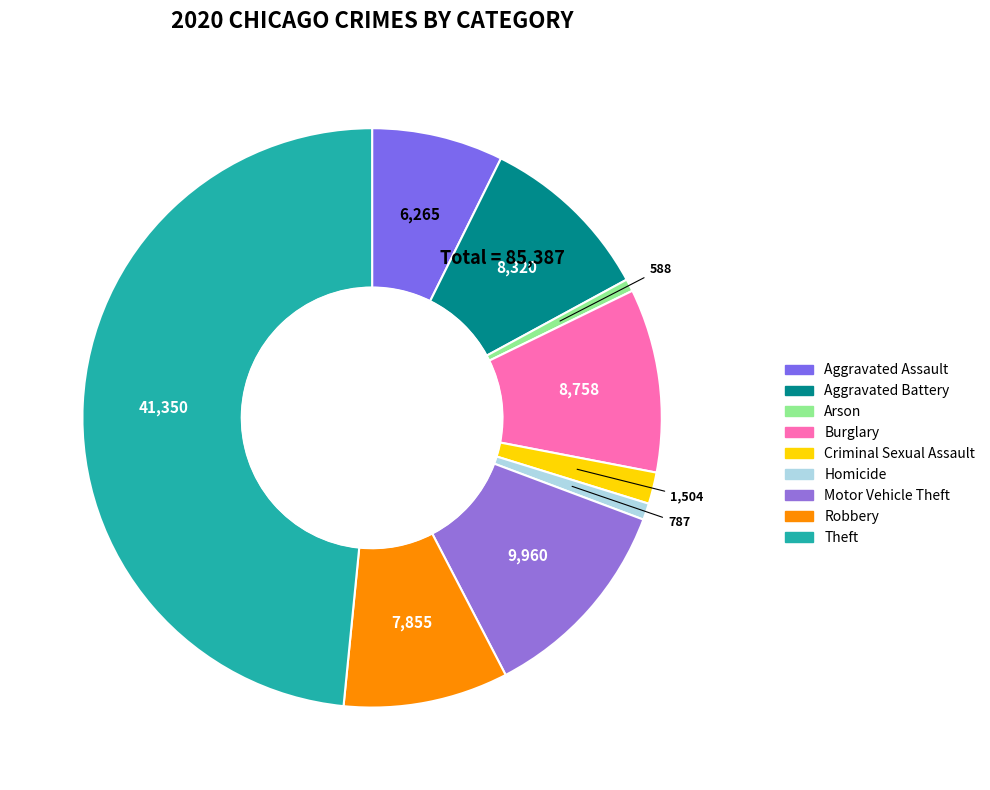

To the nearest percent, what is the average slice percentage?

11%